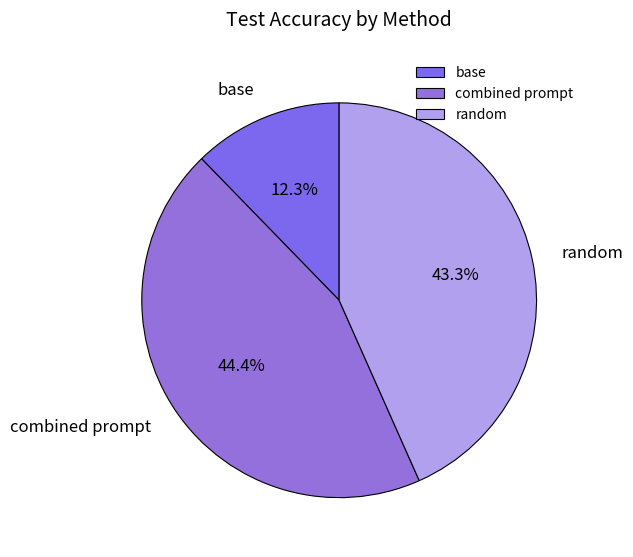

Does base represent more than half of the total?

No